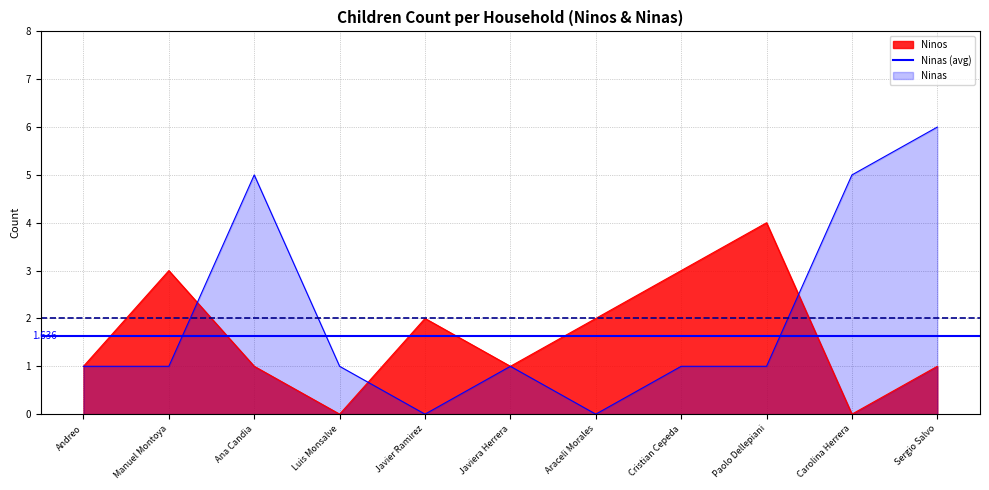

List the series in order of their overall mean, lowest first.

Ninos, Ninas